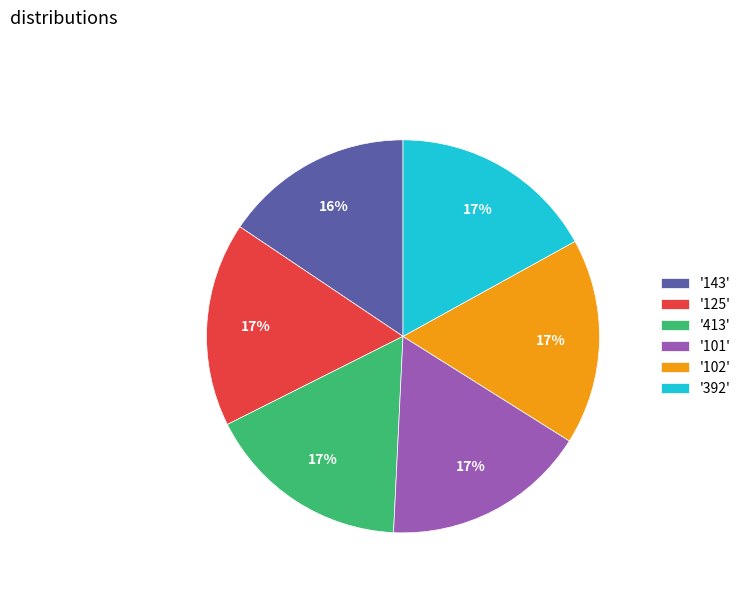

How many slices are in this pie chart?

6